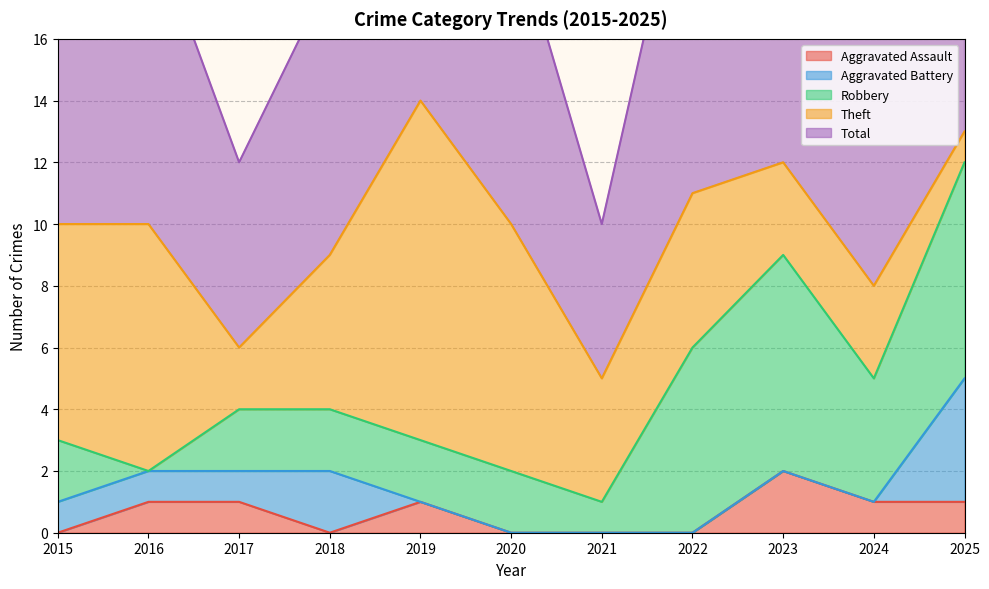

Which series has the widest spread of values?

Theft